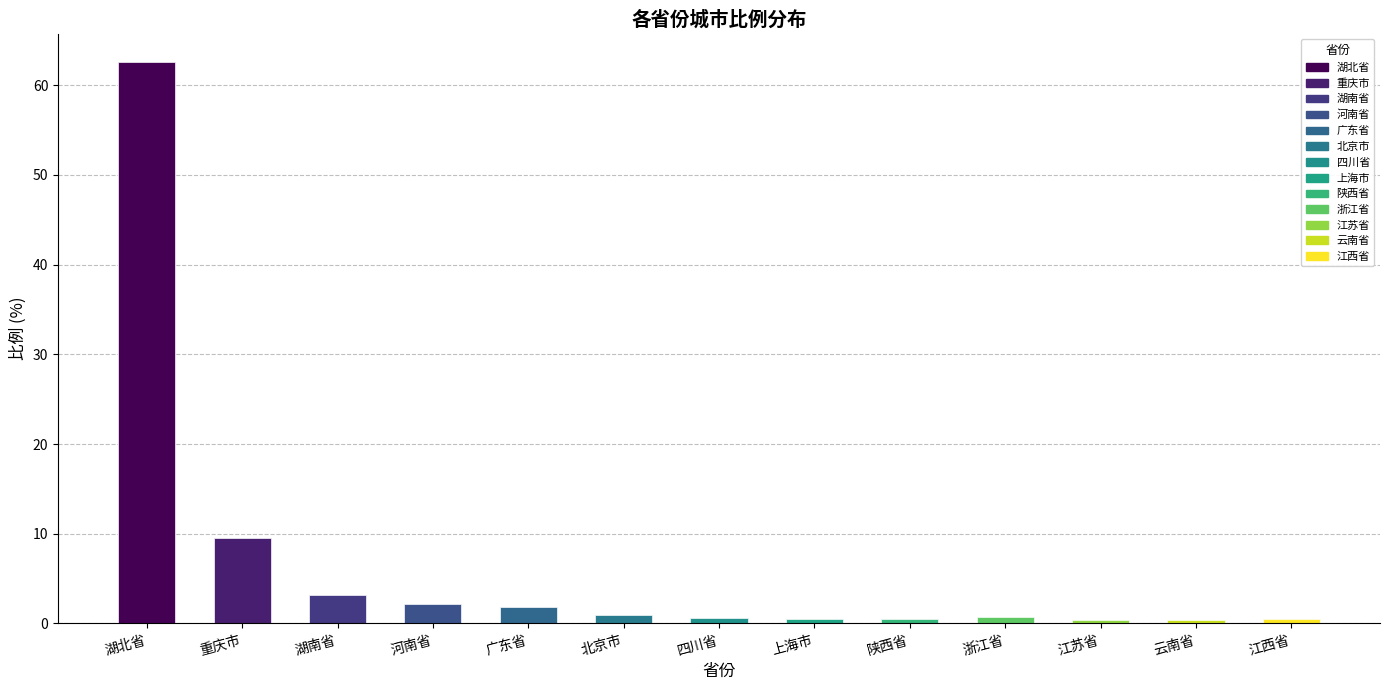

What is the difference between the maximum and second lowest values?

62.2